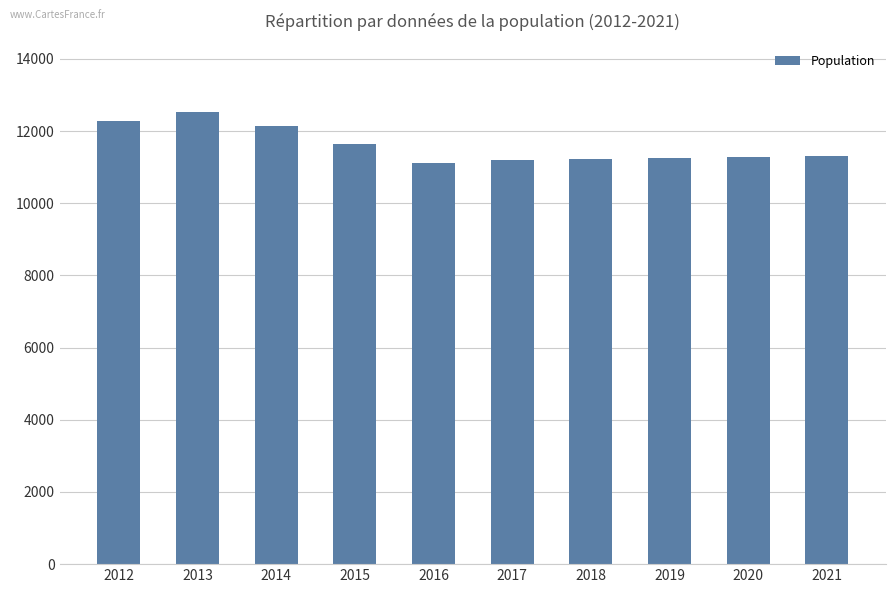

What is the sum of all values?

115939